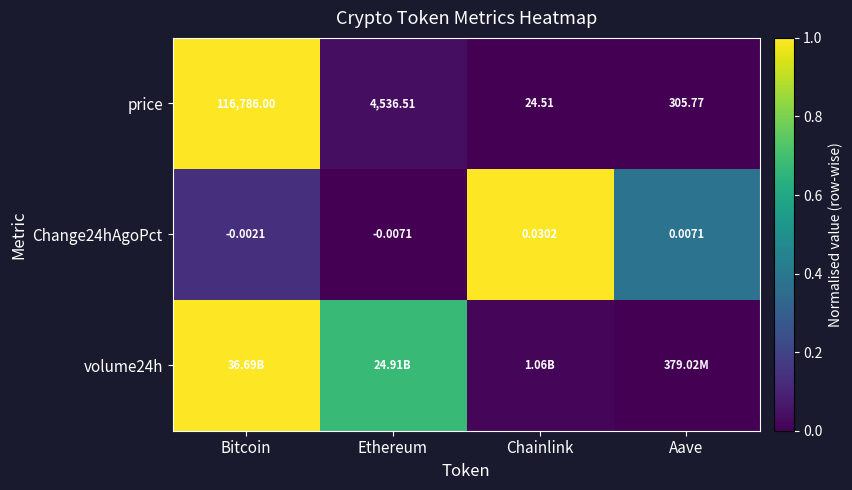

Which label corresponds to the largest value in the chart?

Bitcoin